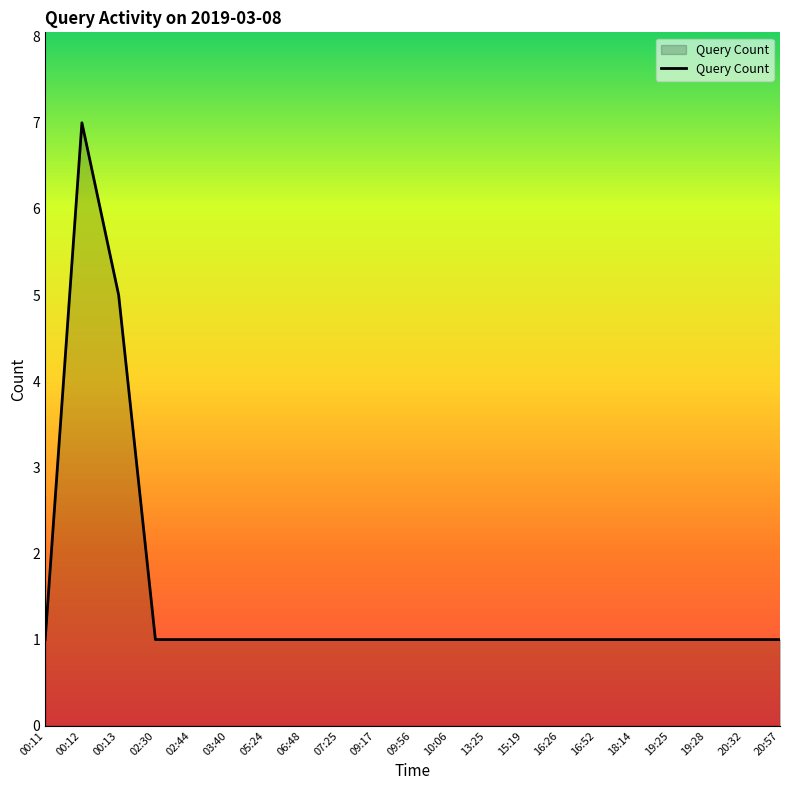

Which has a higher value, 00:13 or 02:44?

00:13